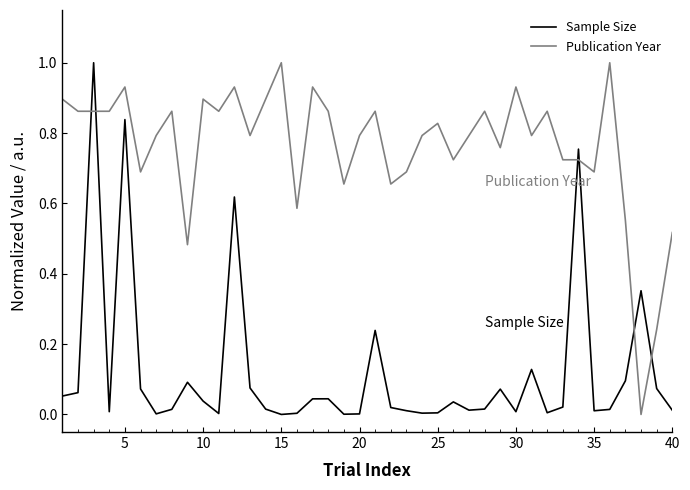

What are all the series names shown in the legend?

Sample Size, Publication Year